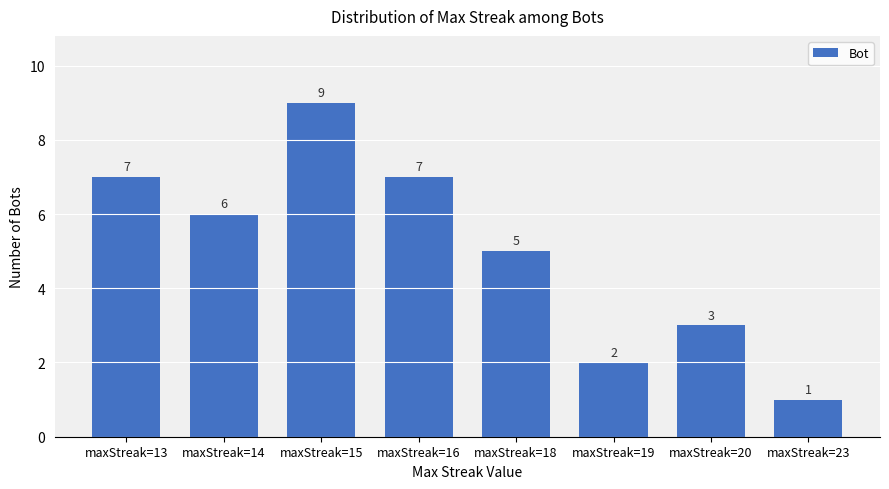

Reading left to right, extract all data points from this chart.

maxStreak=13=7	maxStreak=14=6	maxStreak=15=9	maxStreak=16=7	maxStreak=18=5	maxStreak=19=2	maxStreak=20=3	maxStreak=23=1